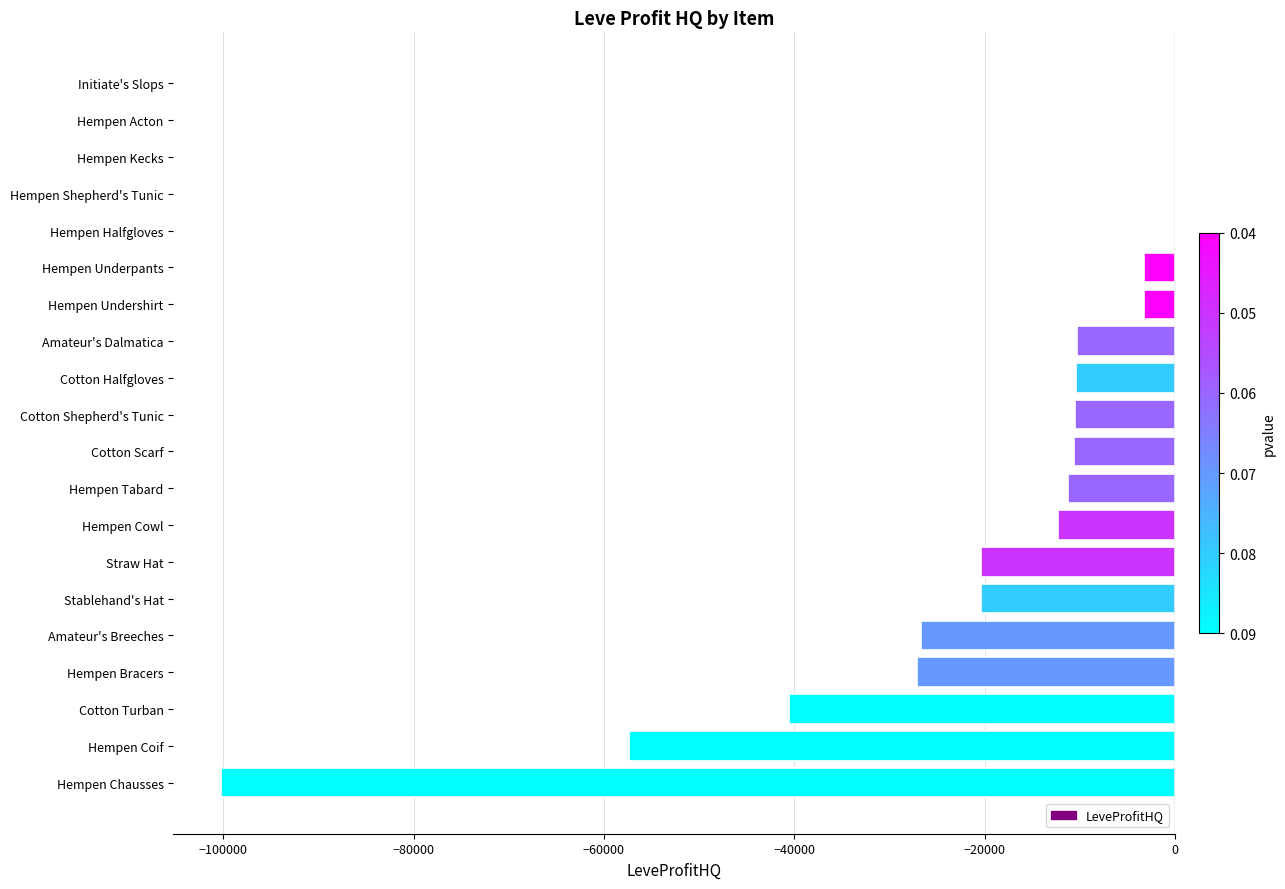

Read the value at Cotton Turban.

-40584